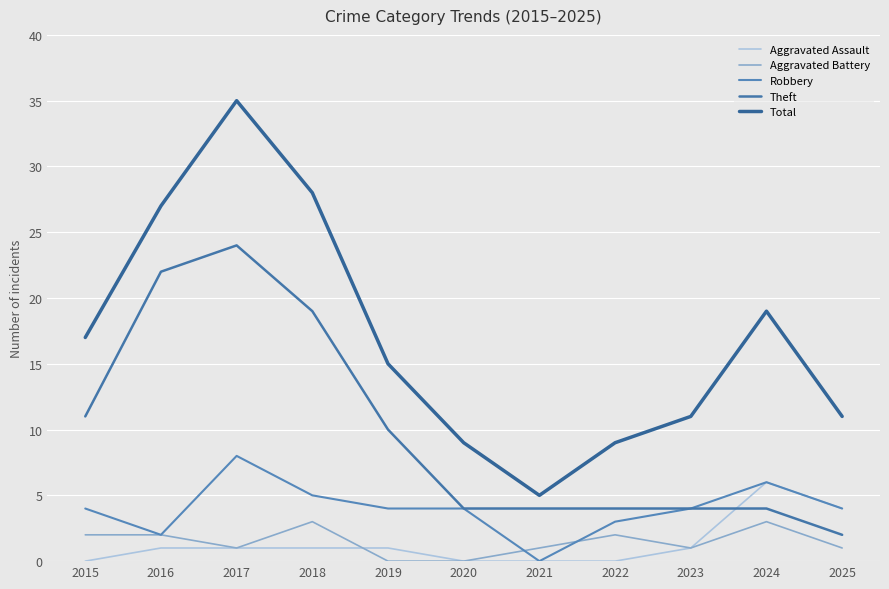

Reading right to left, extract all data points from this chart.

Aggravated Assault: 4	6	1	0	0	0	1	1	1	1	0
Aggravated Battery: 1	3	1	2	1	0	0	3	1	2	2
Robbery: 4	6	4	3	0	4	4	5	8	2	4
Theft: 2	4	4	4	4	4	10	19	24	22	11
Total: 11	19	11	9	5	9	15	28	35	27	17